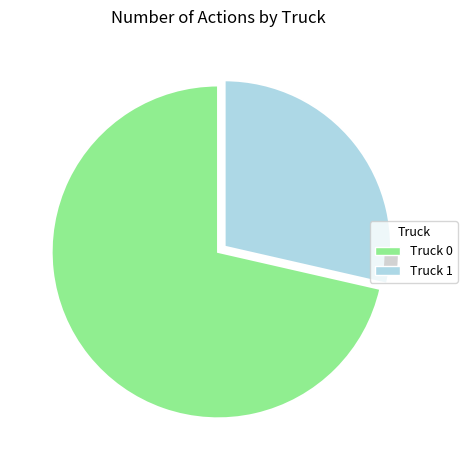

To the nearest percent, what percentage of the pie is Truck 1?

29%